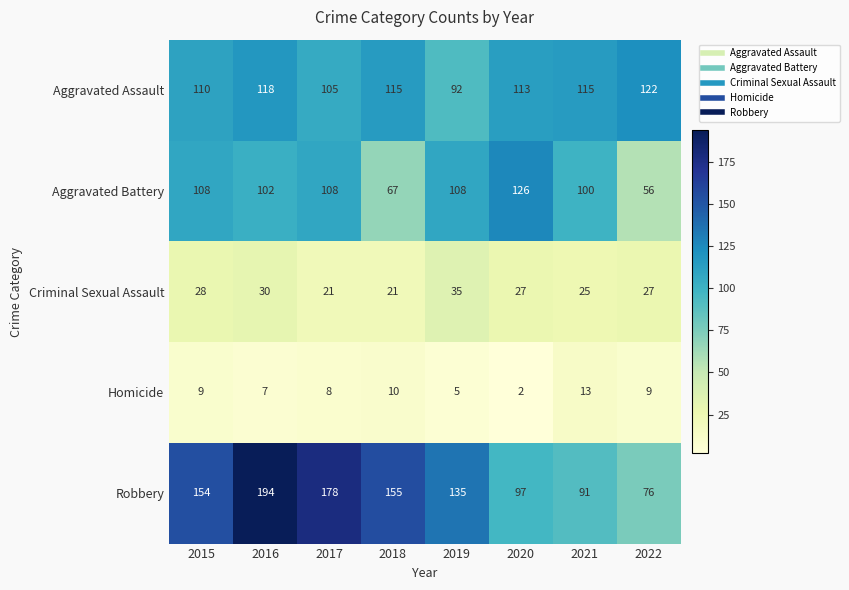

Which series has the largest range (max minus min)?

Robbery